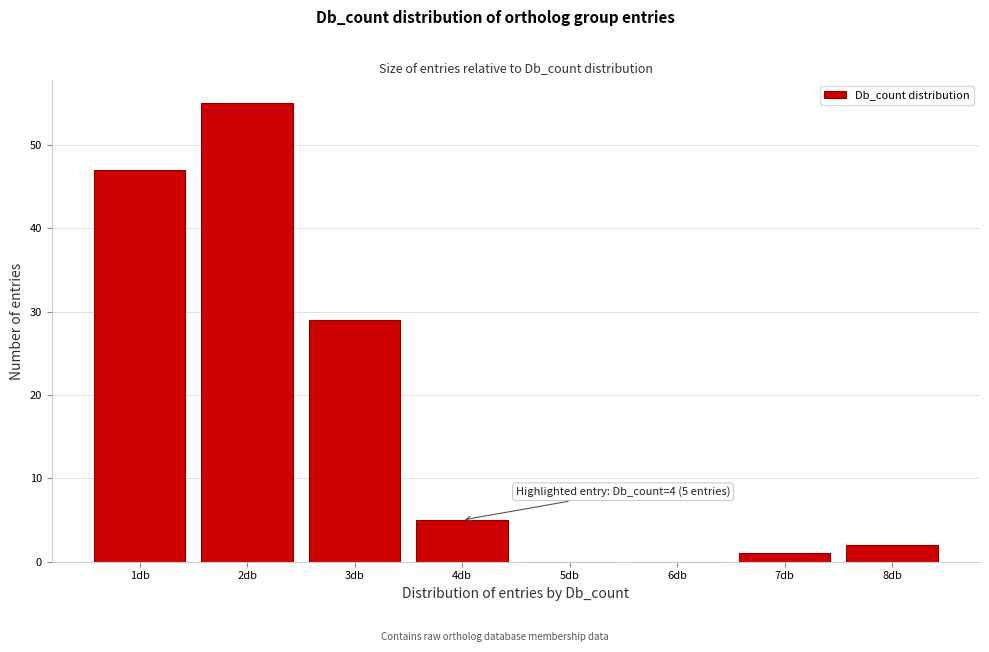

Reading left to right, extract all data points from this chart.

1db=47	2db=55	3db=29	4db=5	5db=0	6db=0	7db=1	8db=2